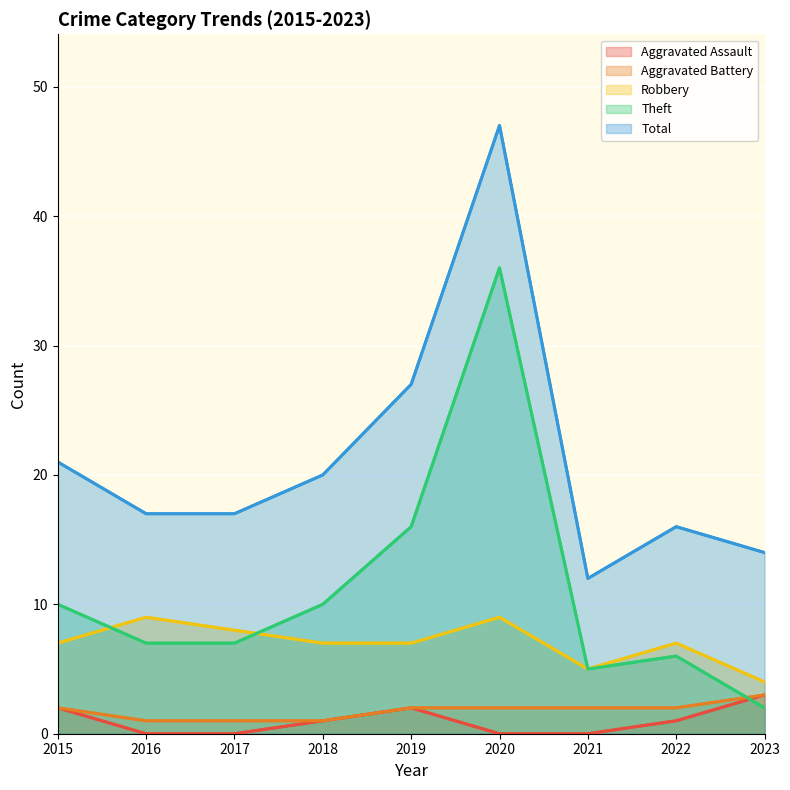

Which series ends up on top after the final intersection of Theft and Aggravated Assault?

Aggravated Assault